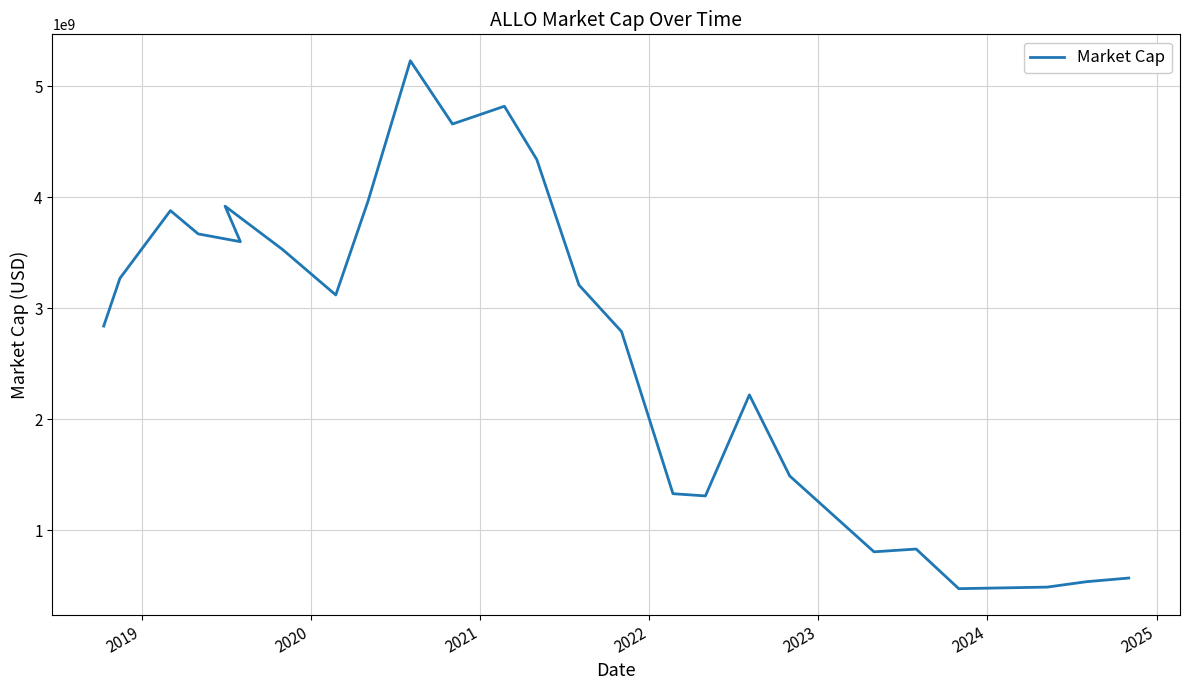

What is the sum of all values?

66908840000